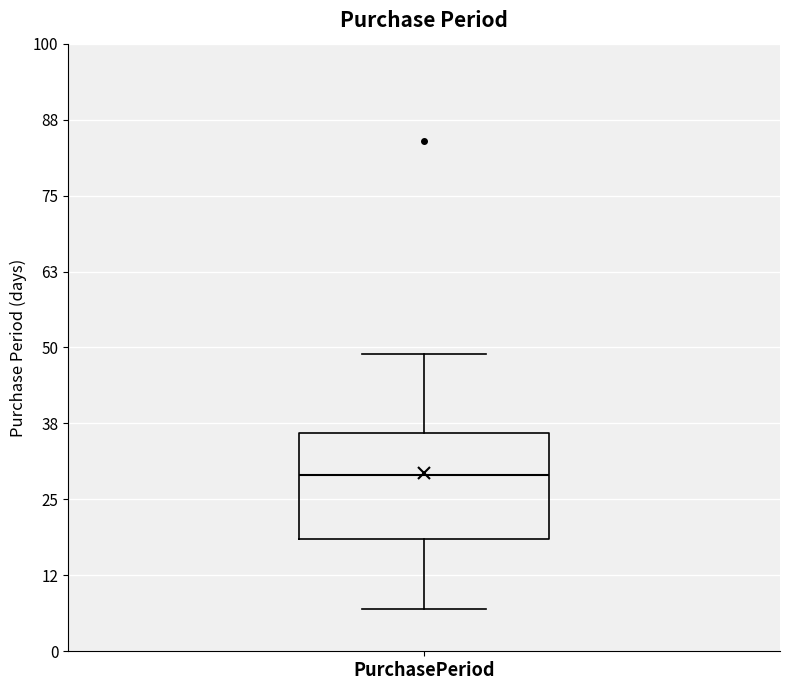

Where is the lower edge of the box for PurchasePeriod on the y-axis? The values are not printed on the chart, so give them approximately, as read against the axis.

18